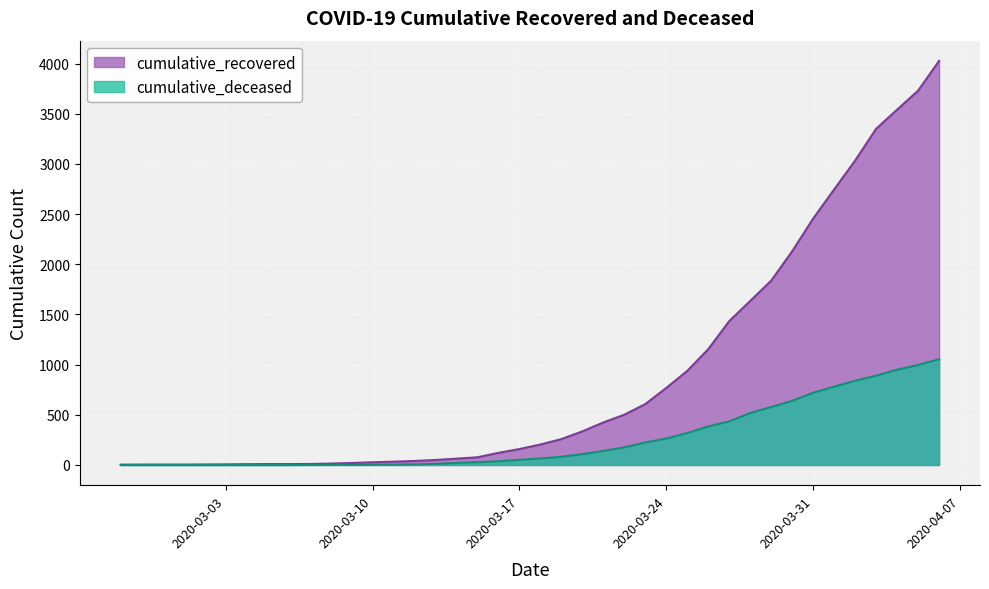

True or false: cumulative_recovered has more than 1 points higher than both neighbors.

False